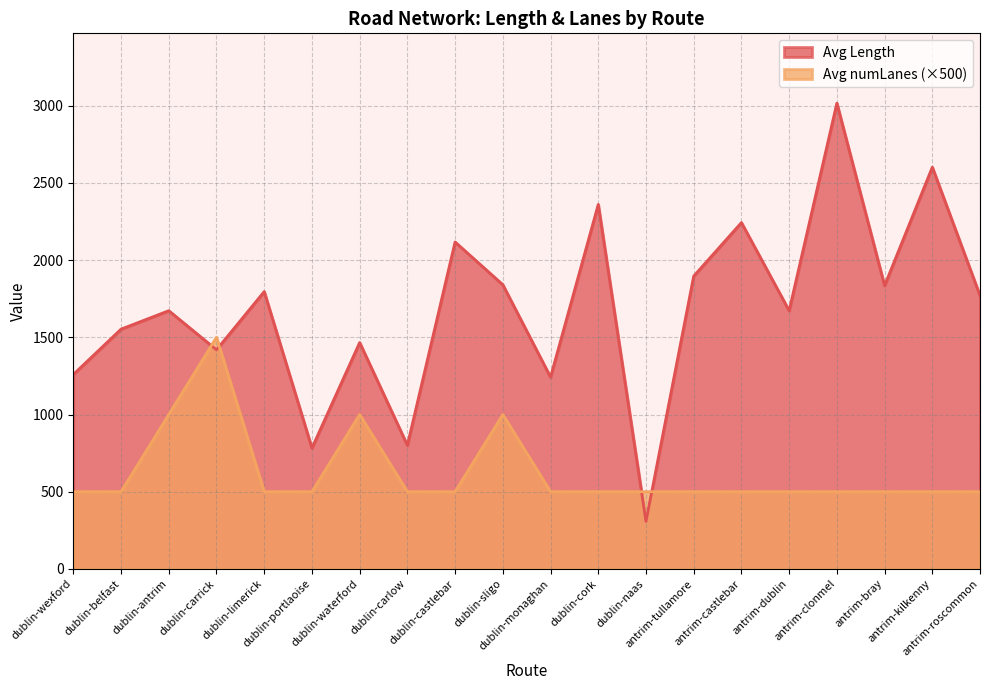

Rank the categories by Avg Length value from highest to lowest.

antrim-clonmel, antrim-kilkenny, dublin-cork, antrim-castlebar, dublin-castlebar, antrim-tullamore, dublin-sligo, antrim-bray, dublin-limerick, antrim-roscommon, dublin-antrim, antrim-dublin, dublin-belfast, dublin-waterford, dublin-carrick, dublin-wexford, dublin-monaghan, dublin-carlow, dublin-portlaoise, dublin-naas